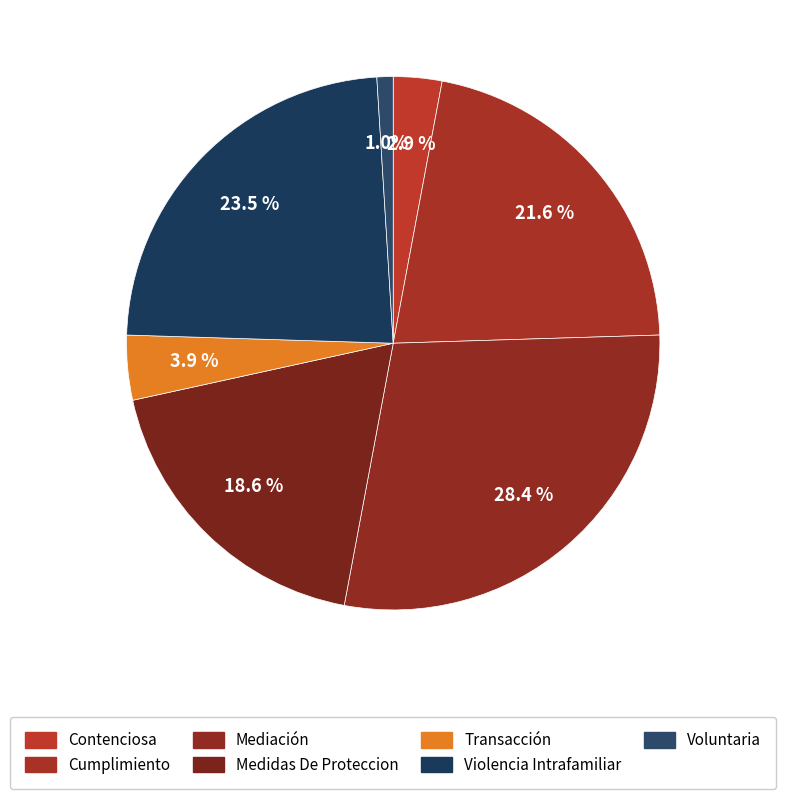

How many slices are in this pie chart?

7